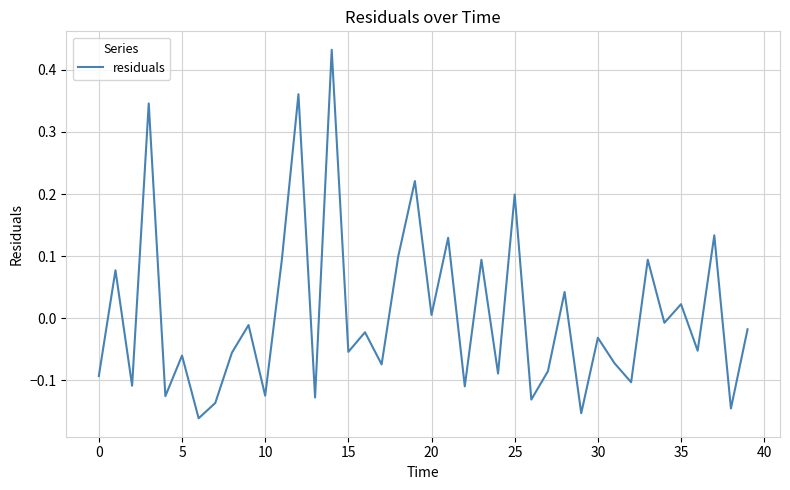

How many series are shown in this chart?

1